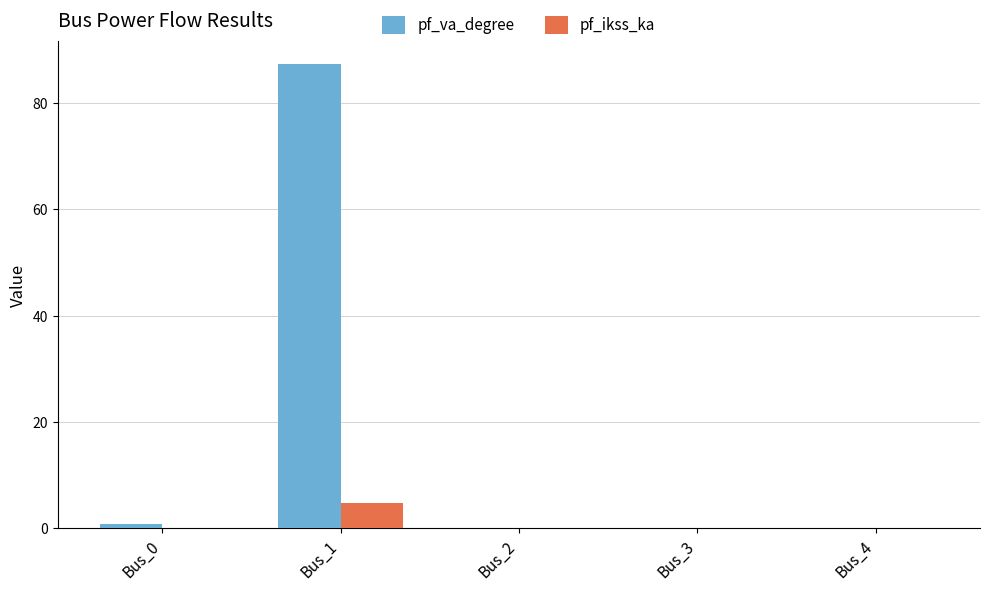

Reading left to right, list all the values displayed in this chart.

pf_va_degree: 0.8	87.3	0.0	0.0	0.0
pf_ikss_ka: 0.0	4.8	0.0	0.0	0.0